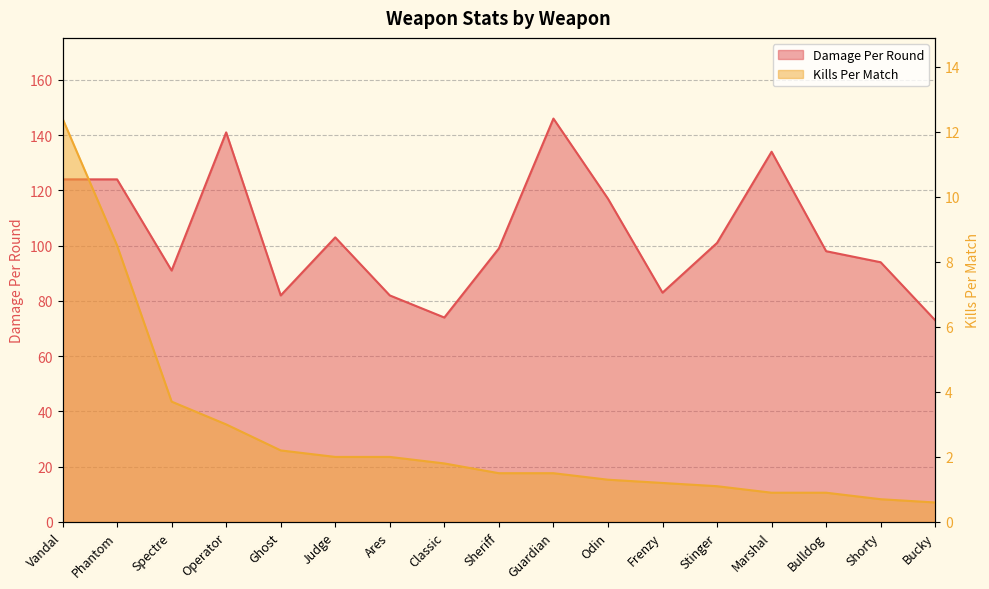

True or false: Damage Per Round and Kills Per Match cross at least once.

False